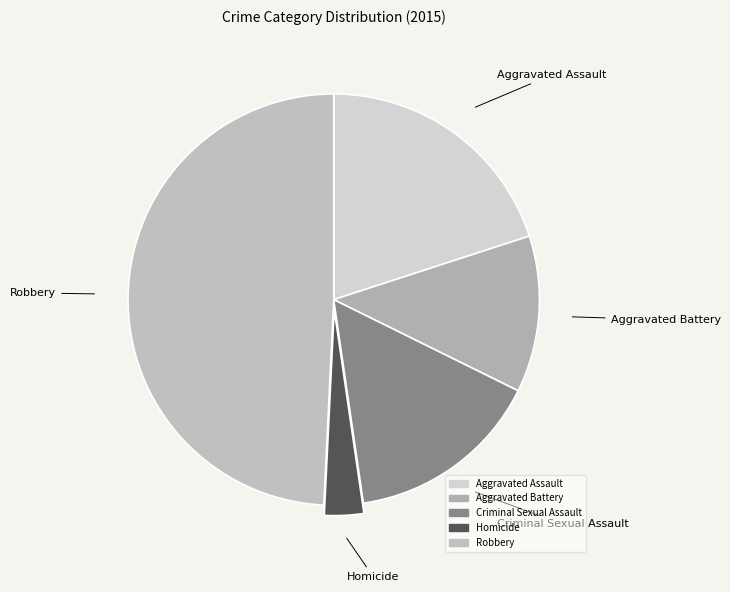

Which category has the biggest portion of the pie?

Robbery